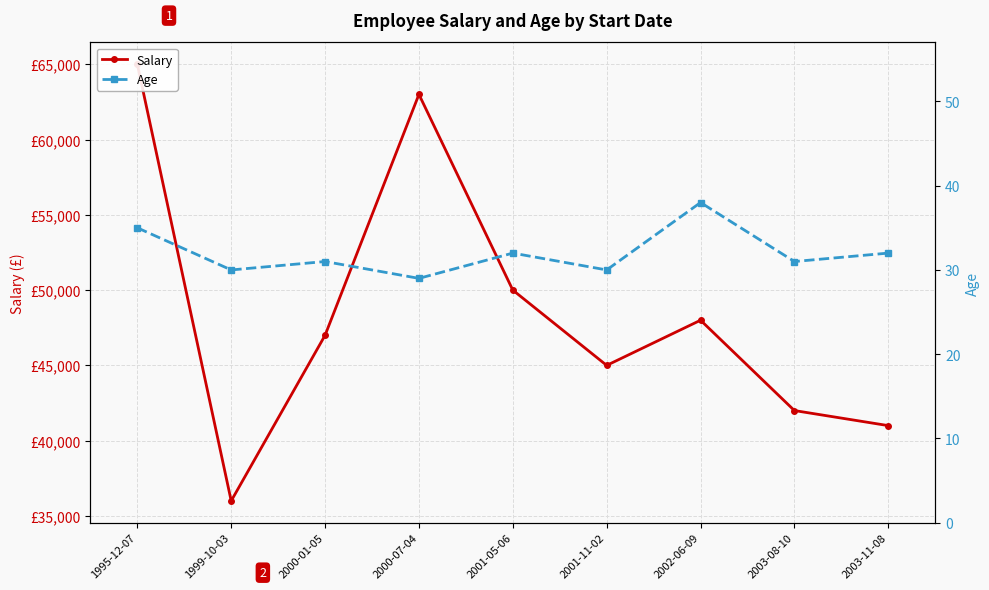

What is the label of the 1st point from the right?

2003-11-08